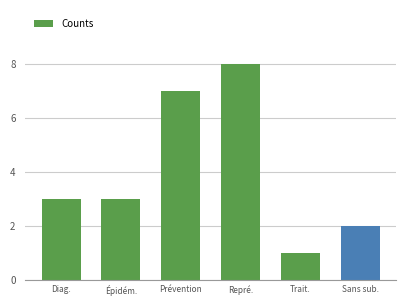

What is the average value?

4